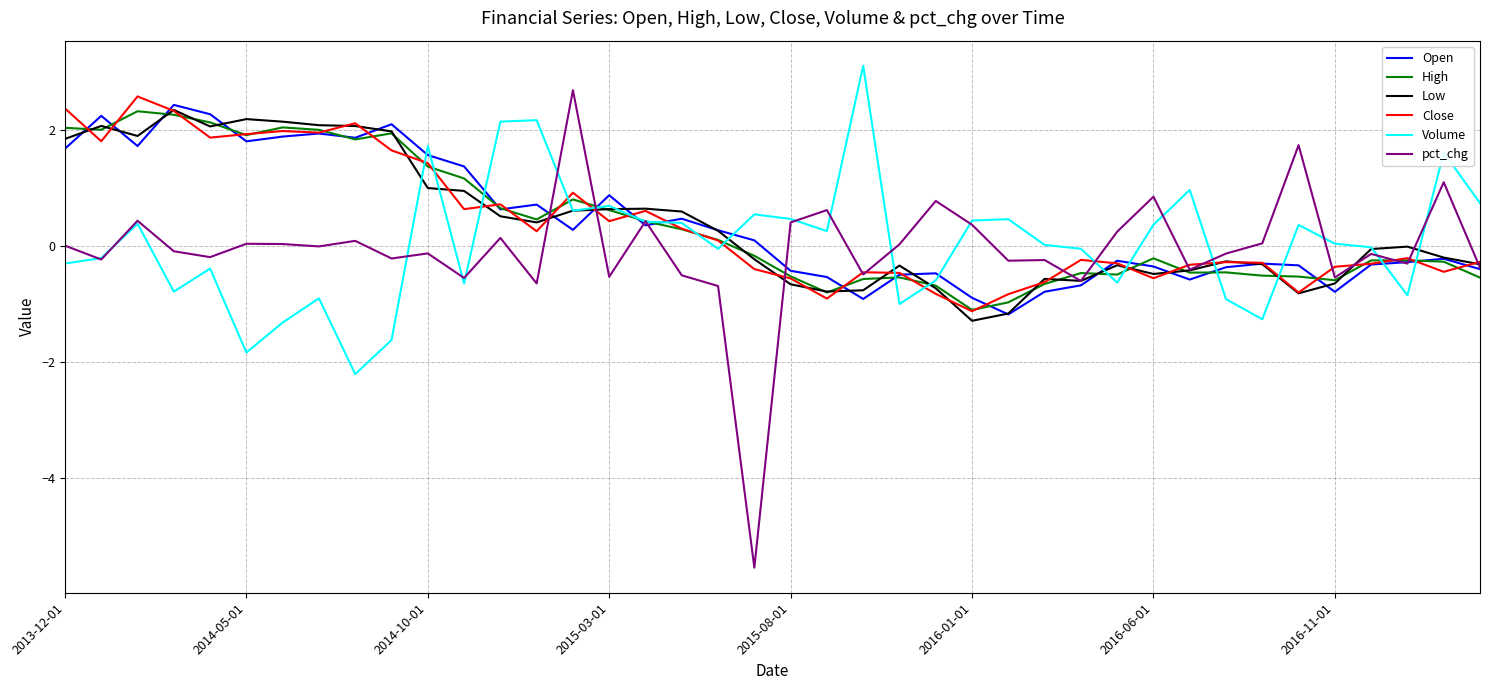

How many lines are shown in the chart?

6